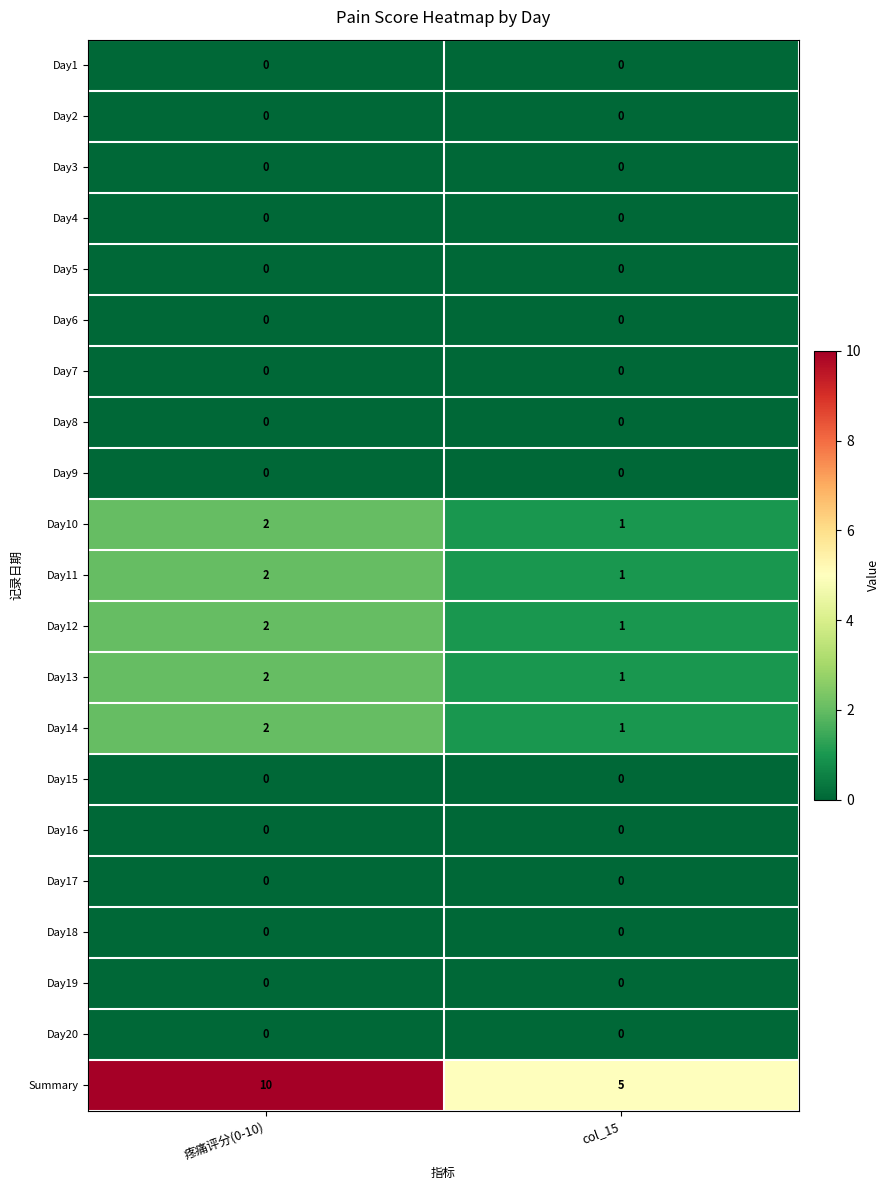

Which series has the largest range (max minus min)?

Summary